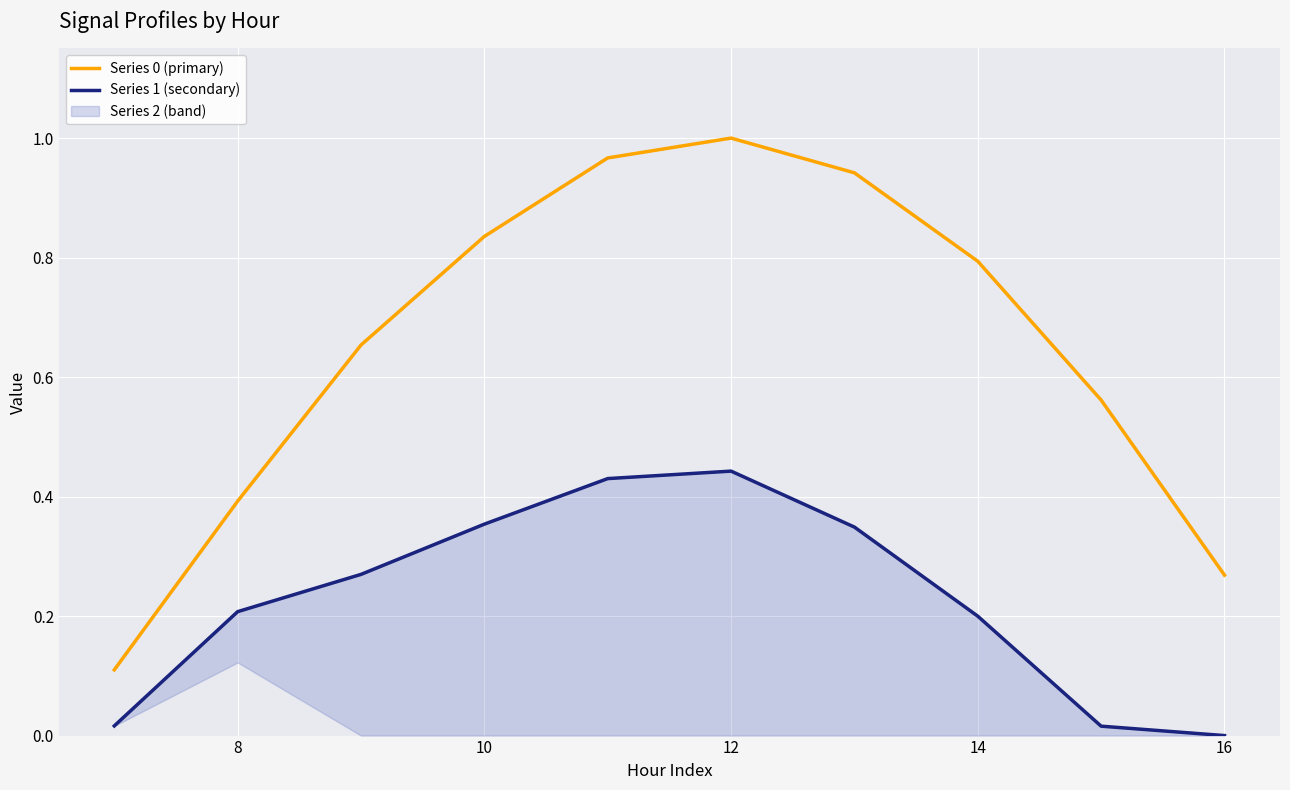

Rank the series at 8 from lowest to highest value.

Series 1 (secondary), Series 0 (primary)